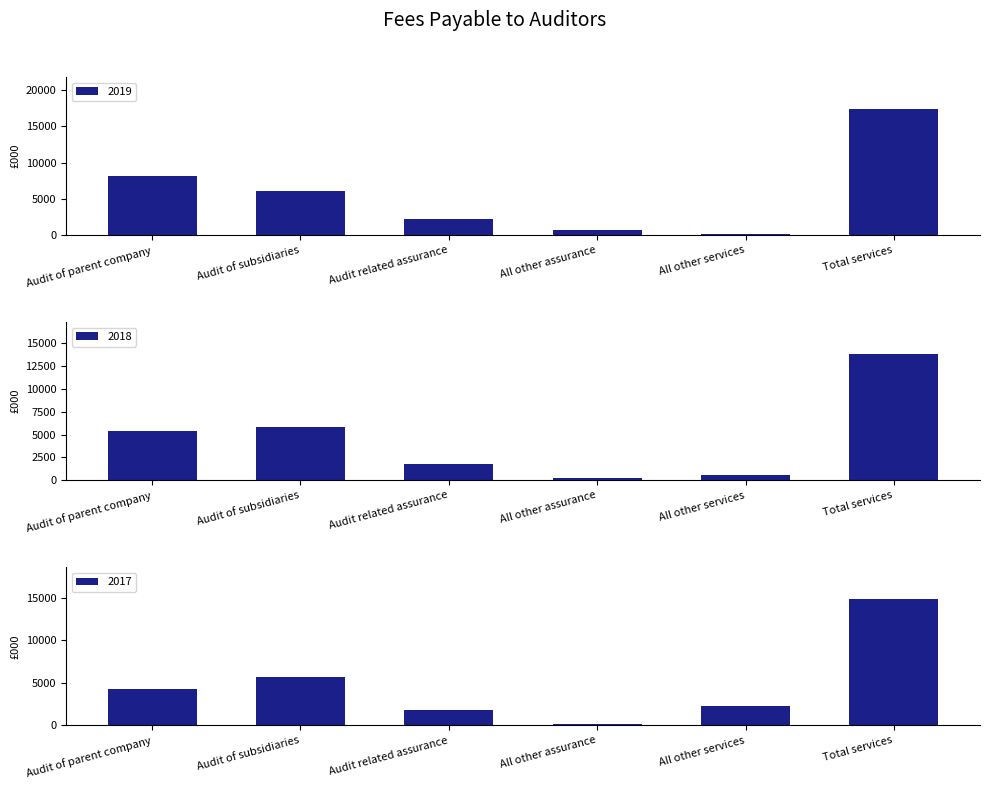

What is the approximate value of 2019 at Audit of subsidiaries?

6061